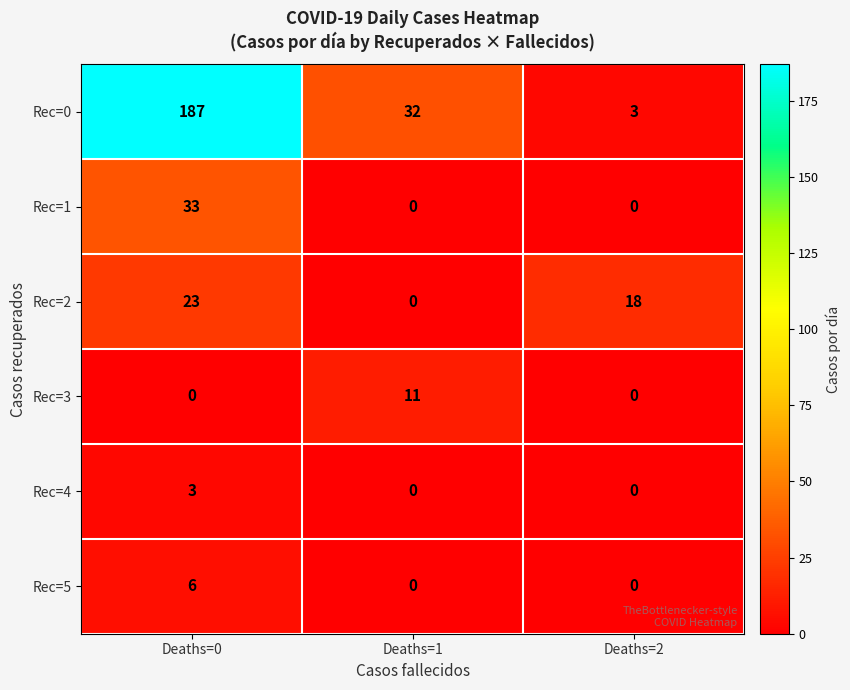

List the series in order of their peak value, lowest first.

Rec=4, Rec=5, Rec=3, Rec=2, Rec=1, Rec=0